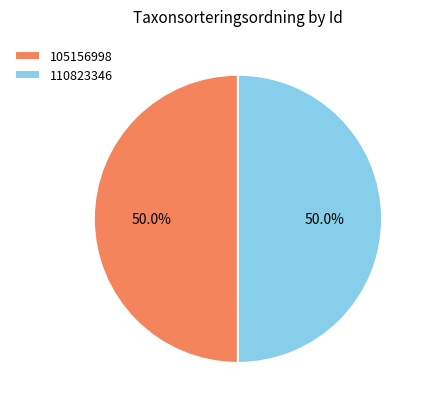

What is the ratio of the value at 110823346 to the value at 105156998?

1.0